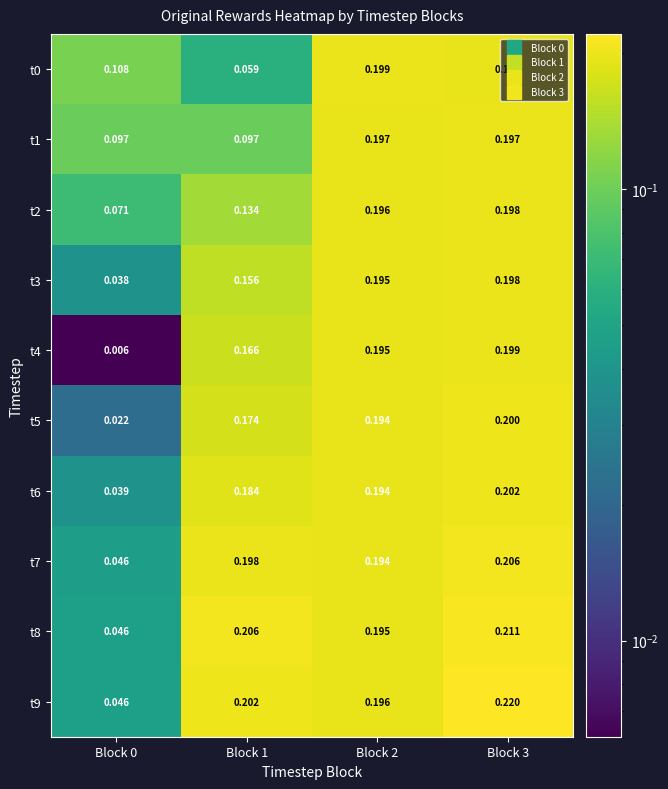

Is the value of t2 at Block 3 greater than the value of t6 at Block 3?

No